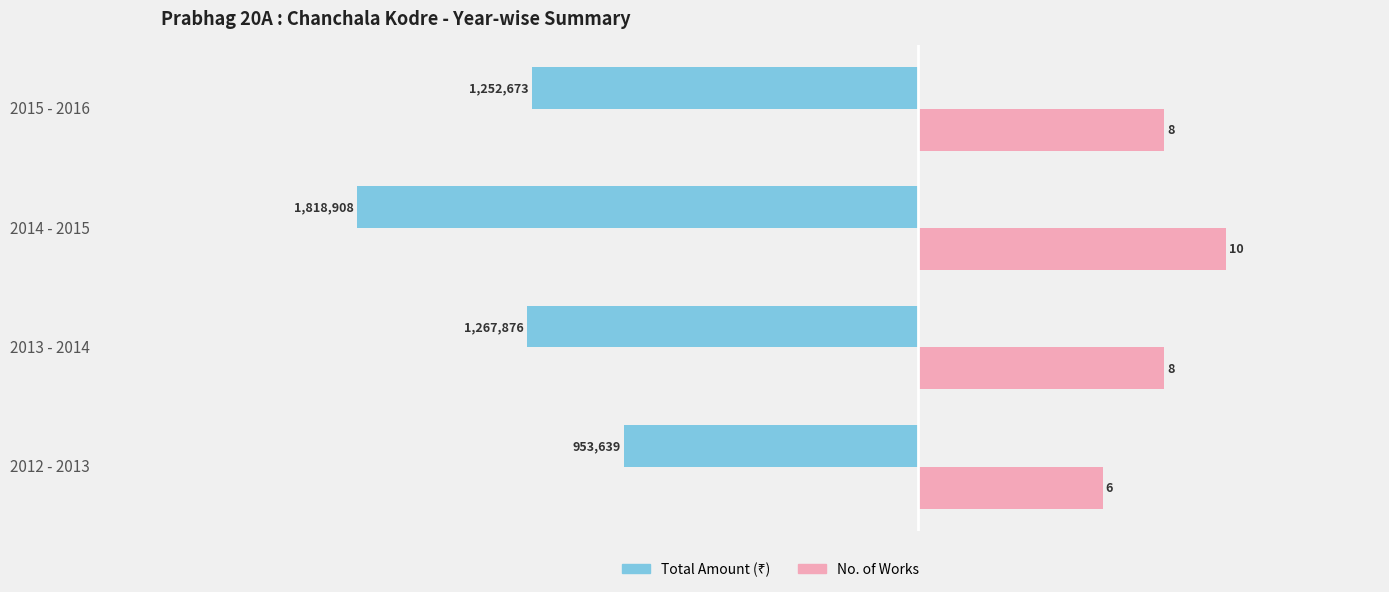

At which category is the sum across all series the highest?

2012 - 2013